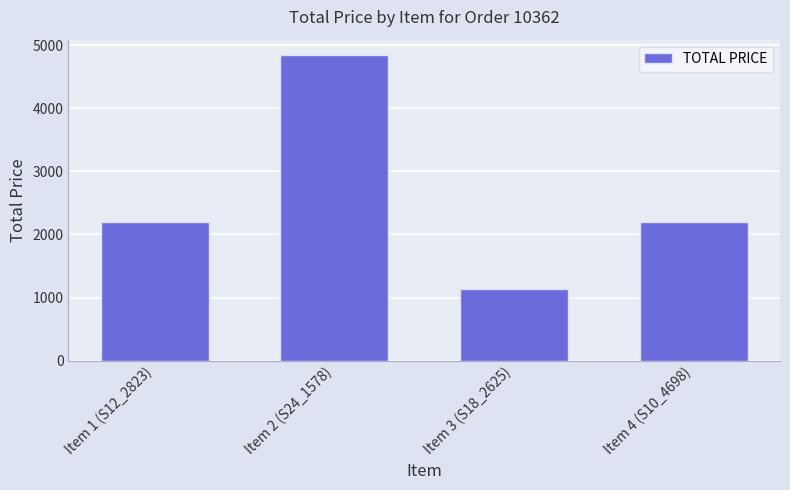

Reading left to right, transcribe all the data shown in this chart.

Item 1 (S12_2823)=2200.0	Item 2 (S24_1578)=4846.0	Item 3 (S18_2625)=1142.4	Item 4 (S10_4698)=2200.0